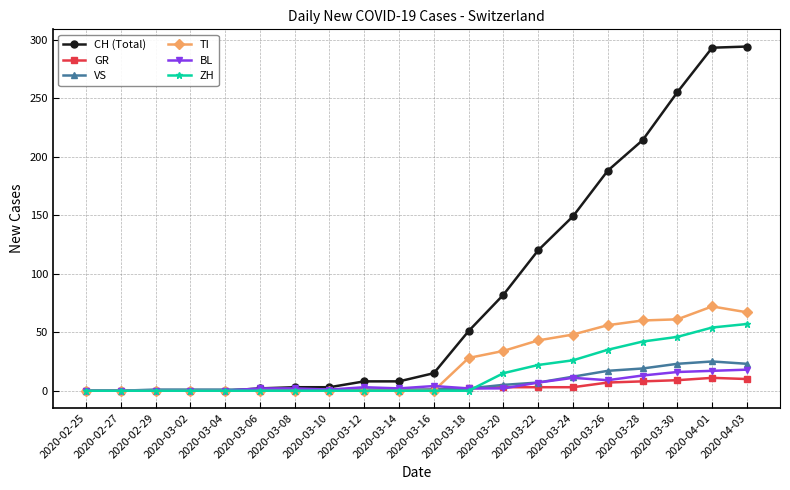

What is the label of the 19th point from the right?

2020-02-27